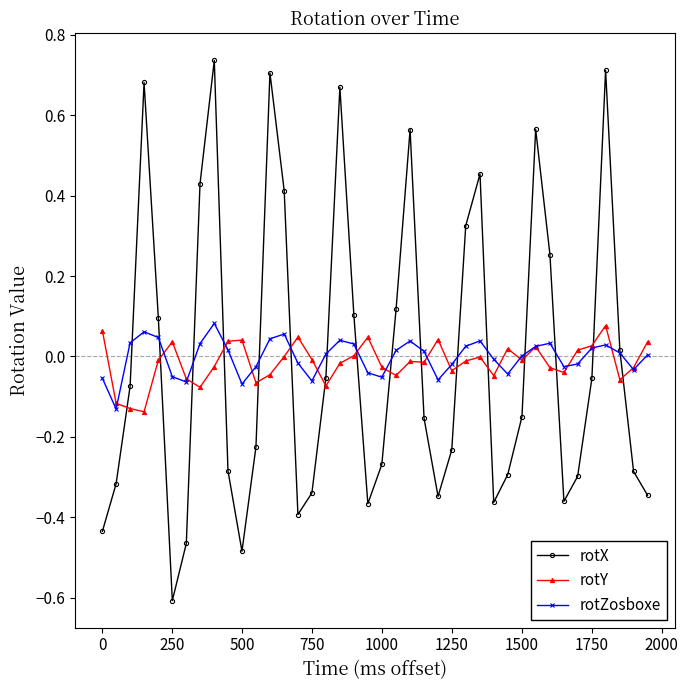

Which series has the widest spread of values?

rotX